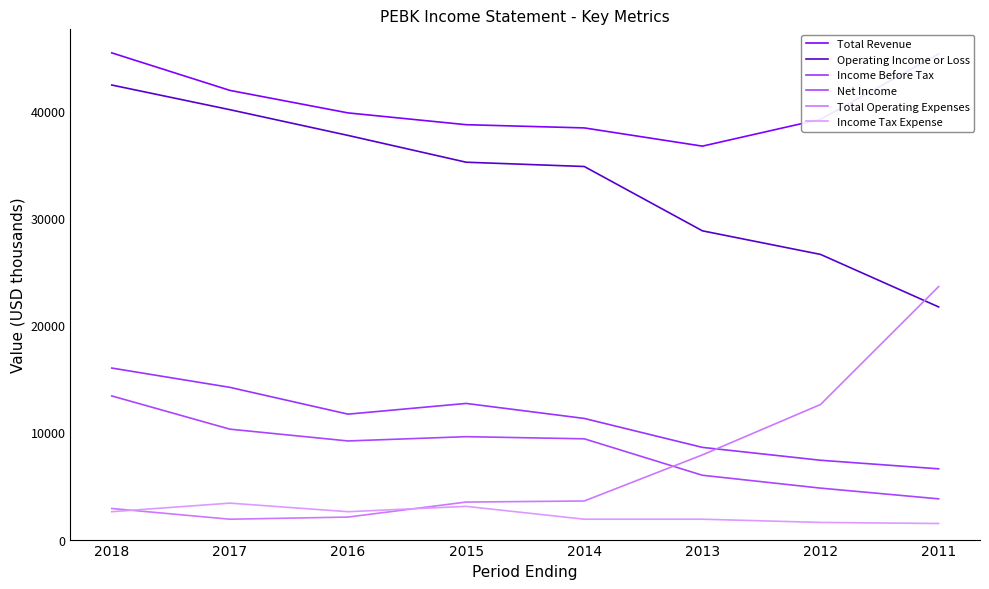

At which category is the sum across all series the highest?

2018